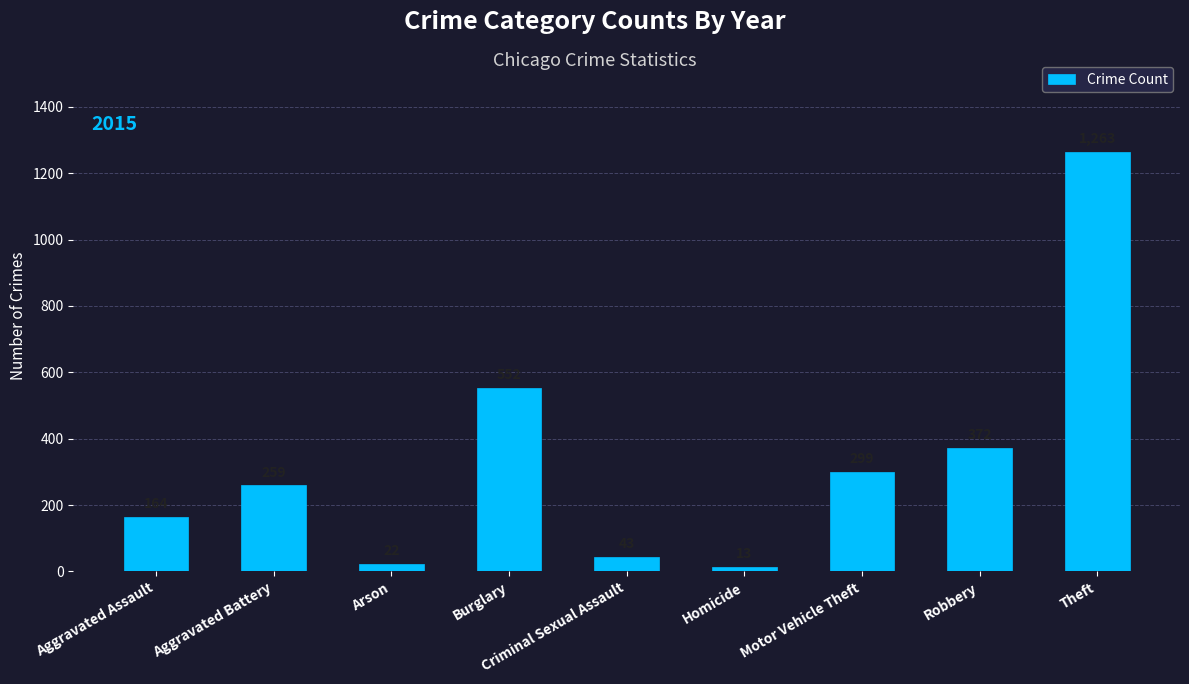

What is the sum of the values at Theft and Motor Vehicle Theft?

1562